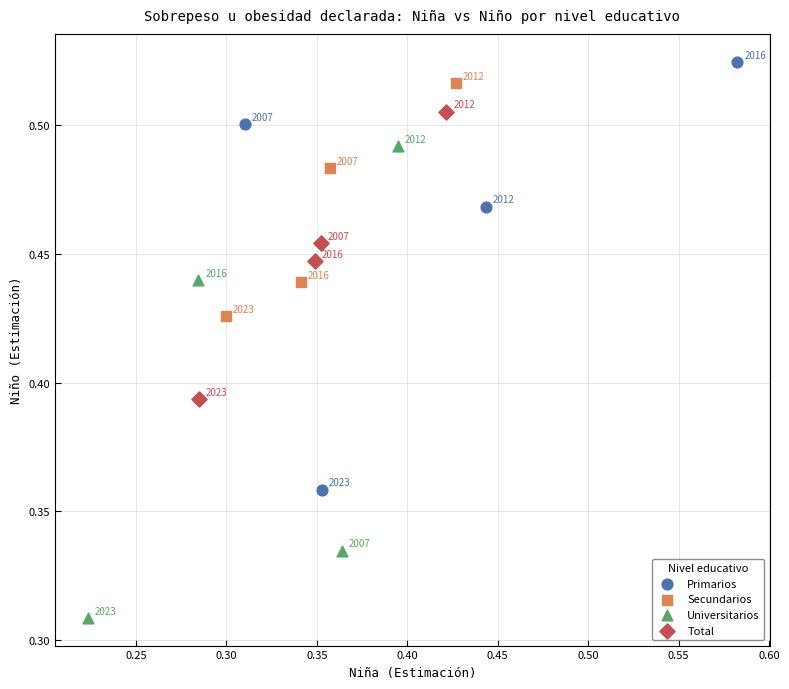

Which series reaches the maximum Y coordinate?

Primarios